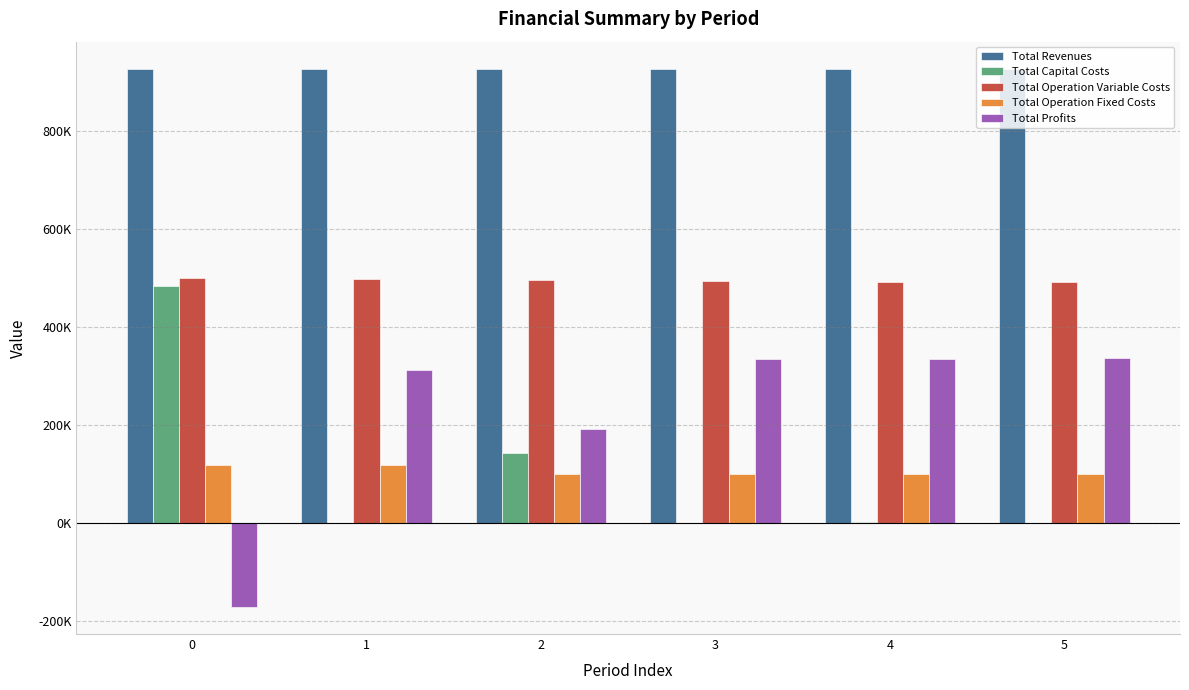

What are all the series names shown in the legend?

Total Revenues, Total Capital Costs, Total Operation Variable Costs, Total Operation Fixed Costs, Total Profits